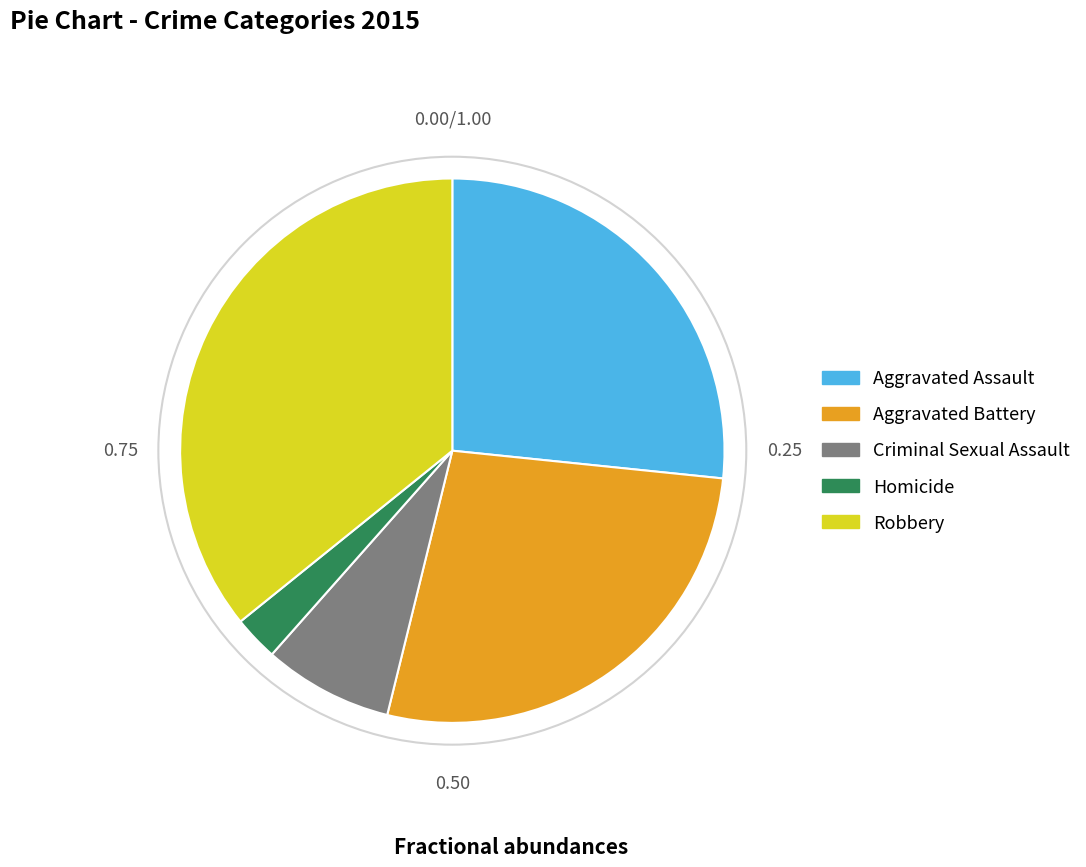

Rank the categories by value from highest to lowest.

Robbery, Aggravated Battery, Aggravated Assault, Criminal Sexual Assault, Homicide